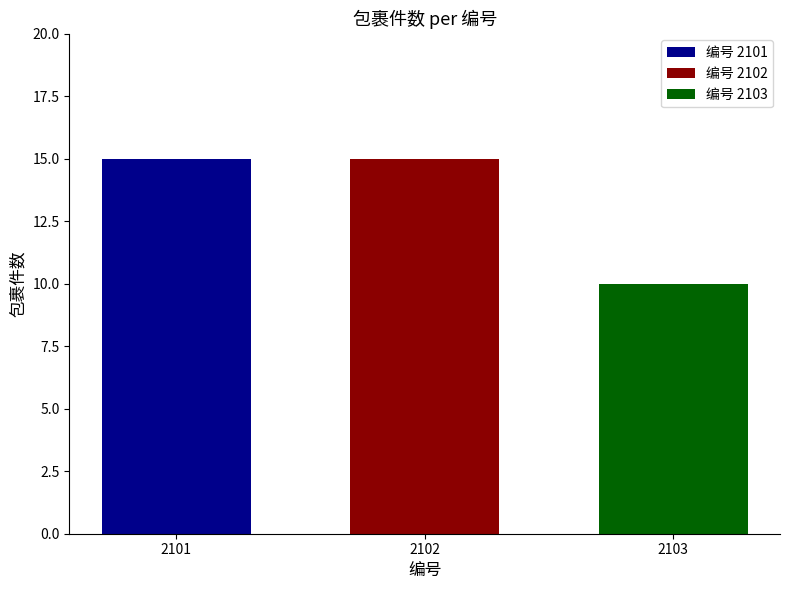

What is the difference between the highest and lowest values at 2102?

5